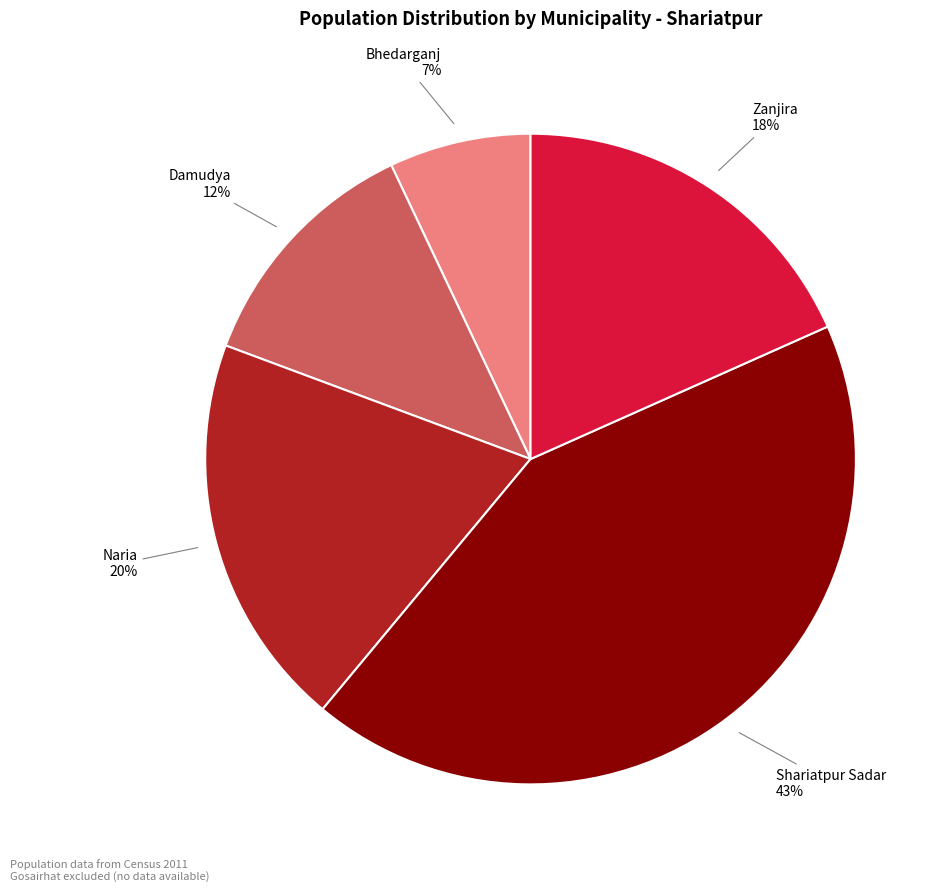

The Shariatpur Sadar slice represents 43% of the pie. True or false?

True